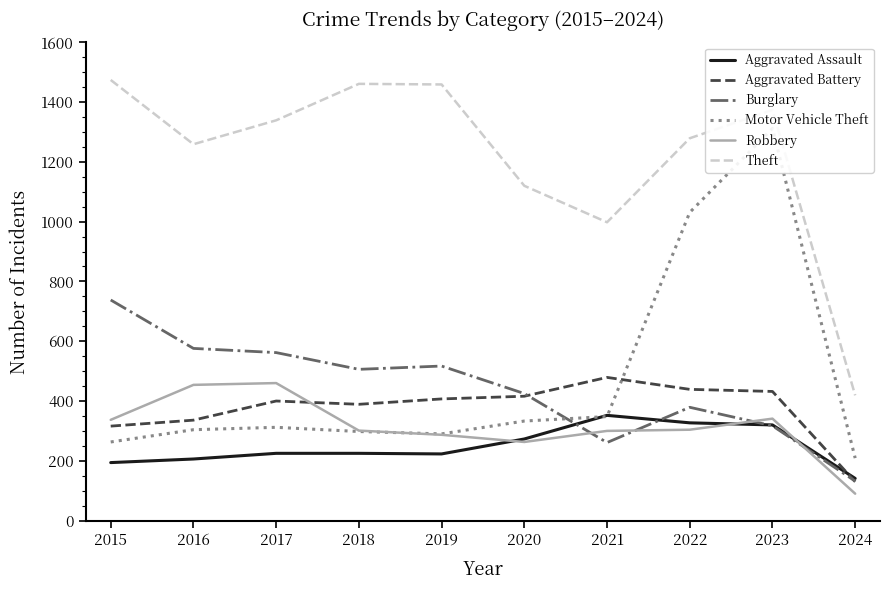

Is the value of Motor Vehicle Theft at 2022 greater than the value of Aggravated Assault at 2016?

Yes